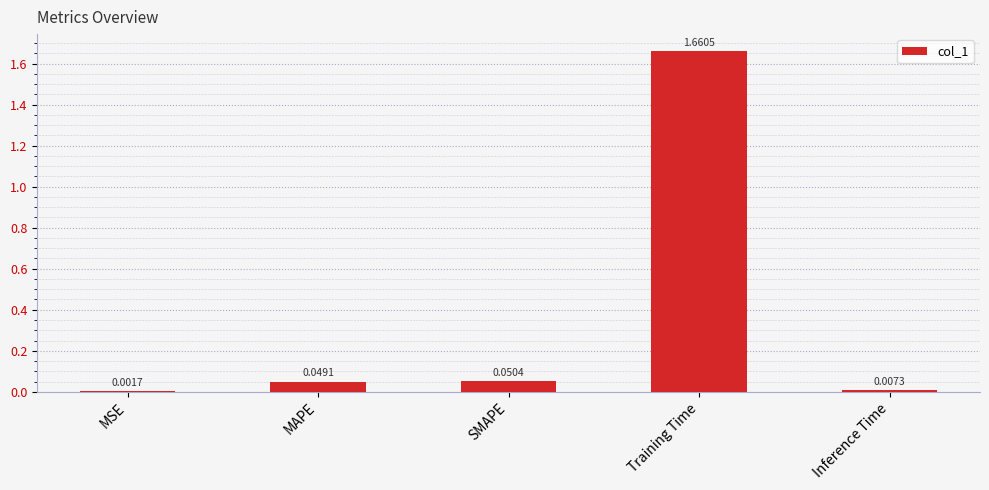

What is the sum of all values?

1.8